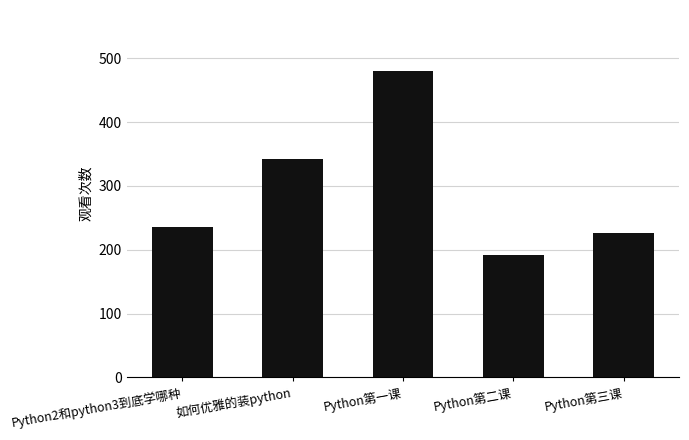

True or false: the data shows 342 at 如何优雅的装python.

True